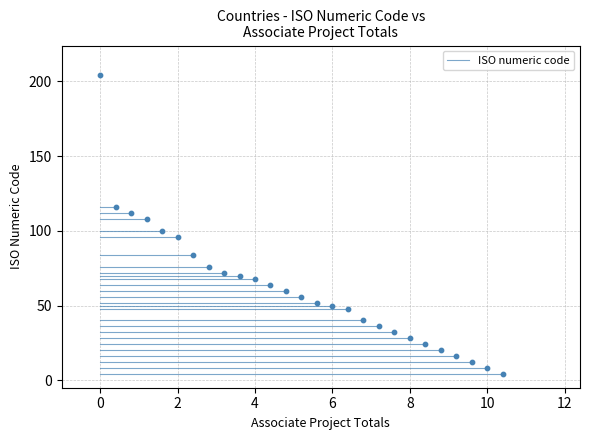

What is the range of Y values (max minus min)?

200